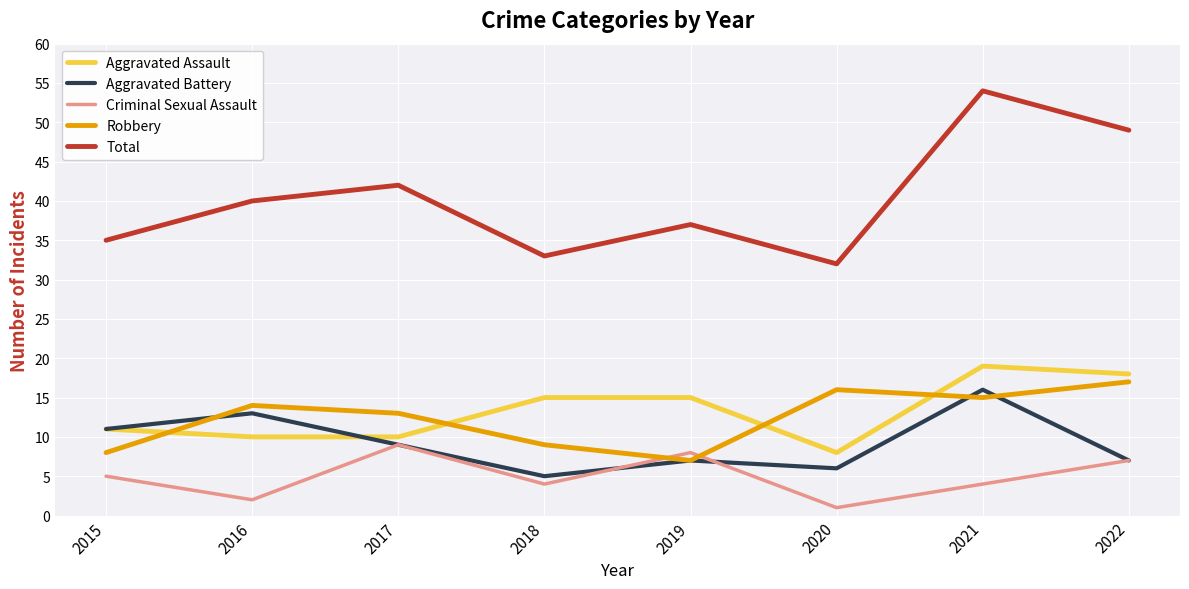

Which category has the lowest value across all series?

2020